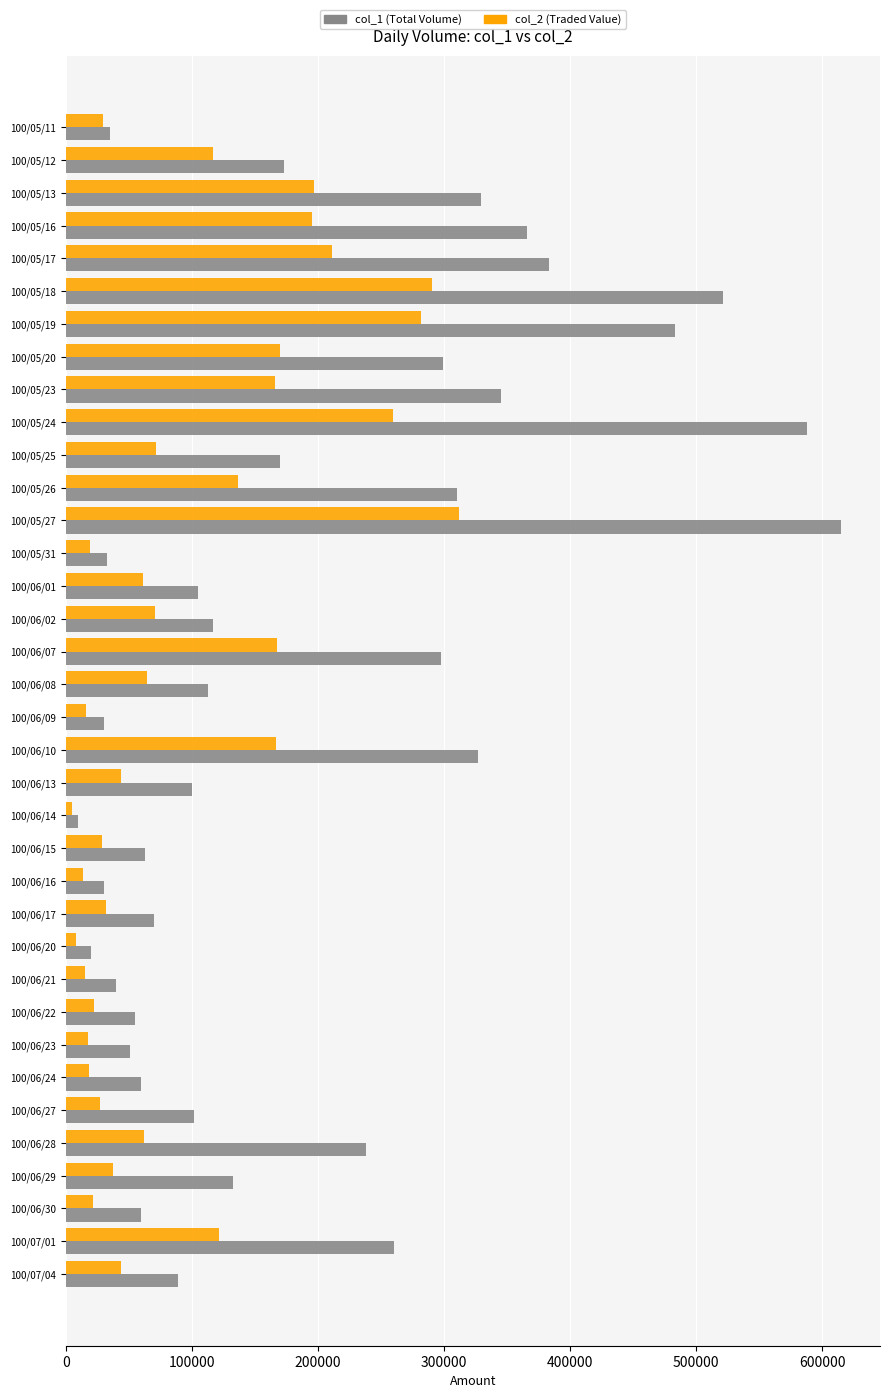

What is the maximum value shown in the chart?

615000